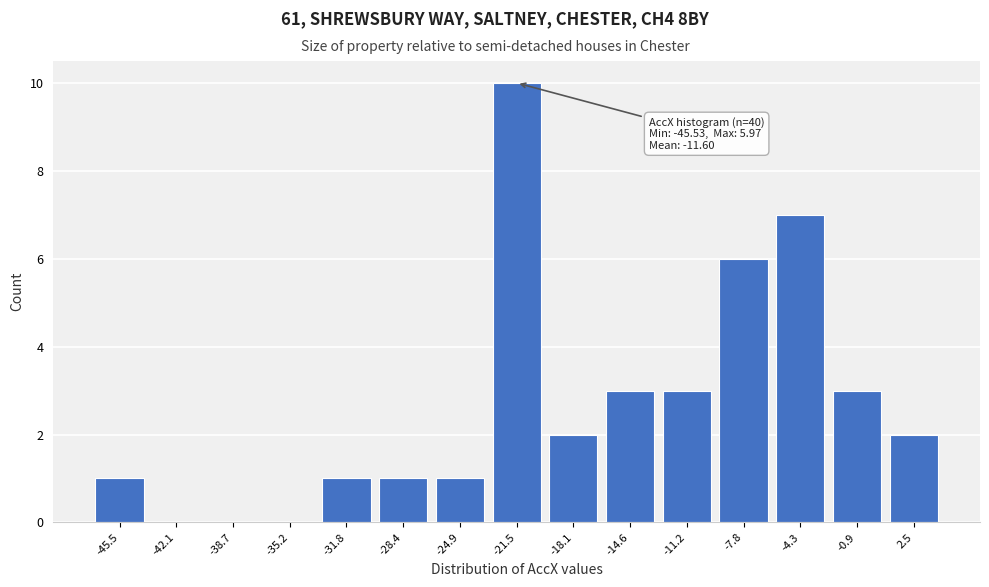

The value at -42.1 is 0. True or false?

True